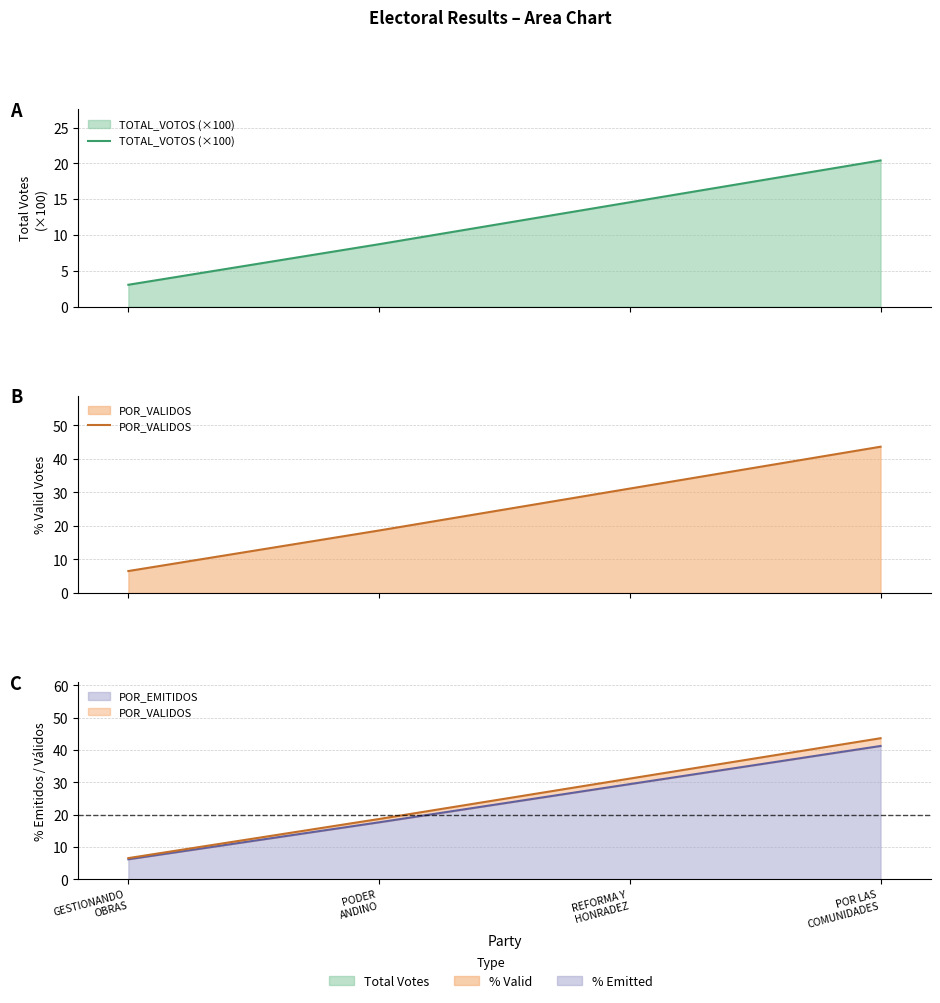

What is the difference between the maximum and minimum values in the TOTAL_VOTOS (×100) series?

17.4